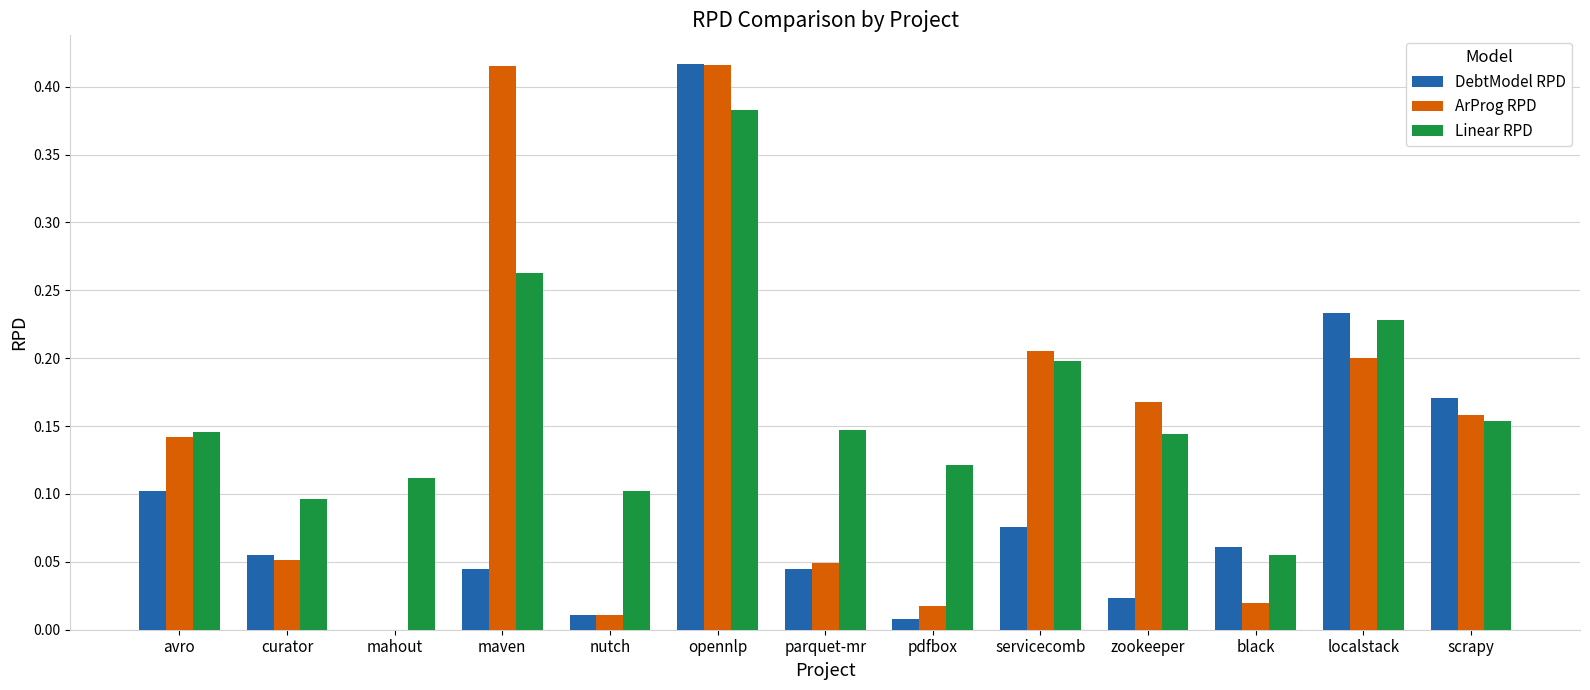

Which series has the largest total across all categories?

Linear RPD